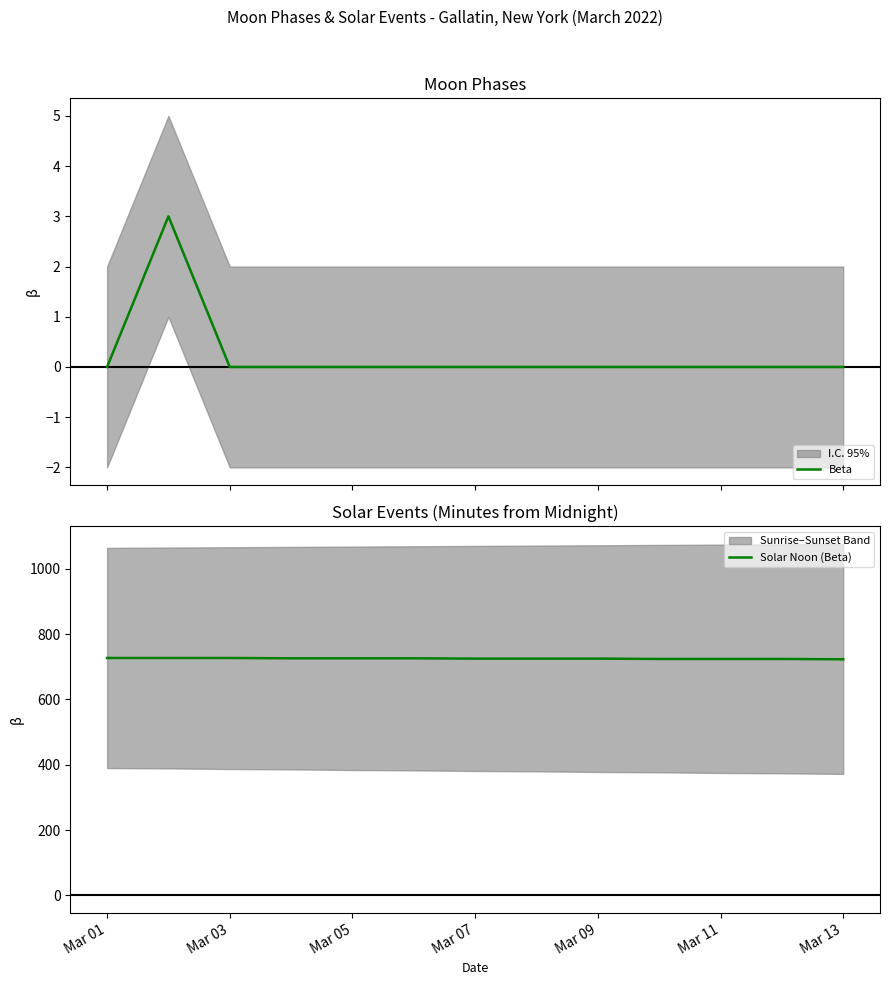

What is the lowest value of the Solar Noon (Beta) series?

723